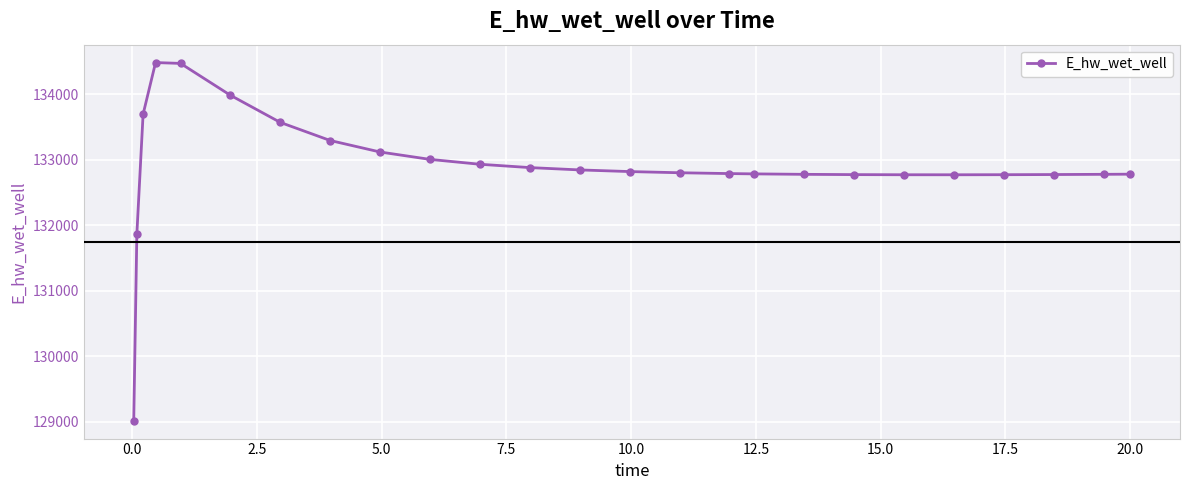

What is the value of the 15th point from the left?

132799.1